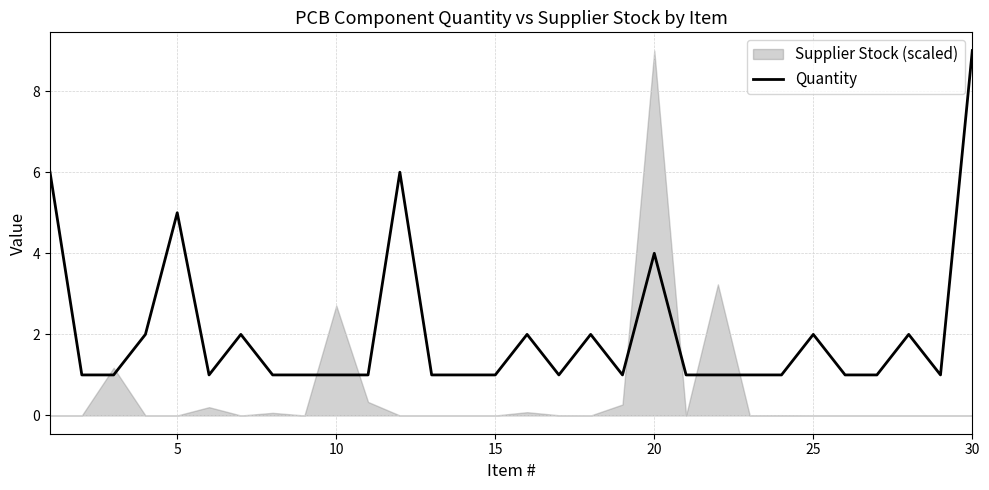

The Quantity series shows 0 at 15. True or false?

False